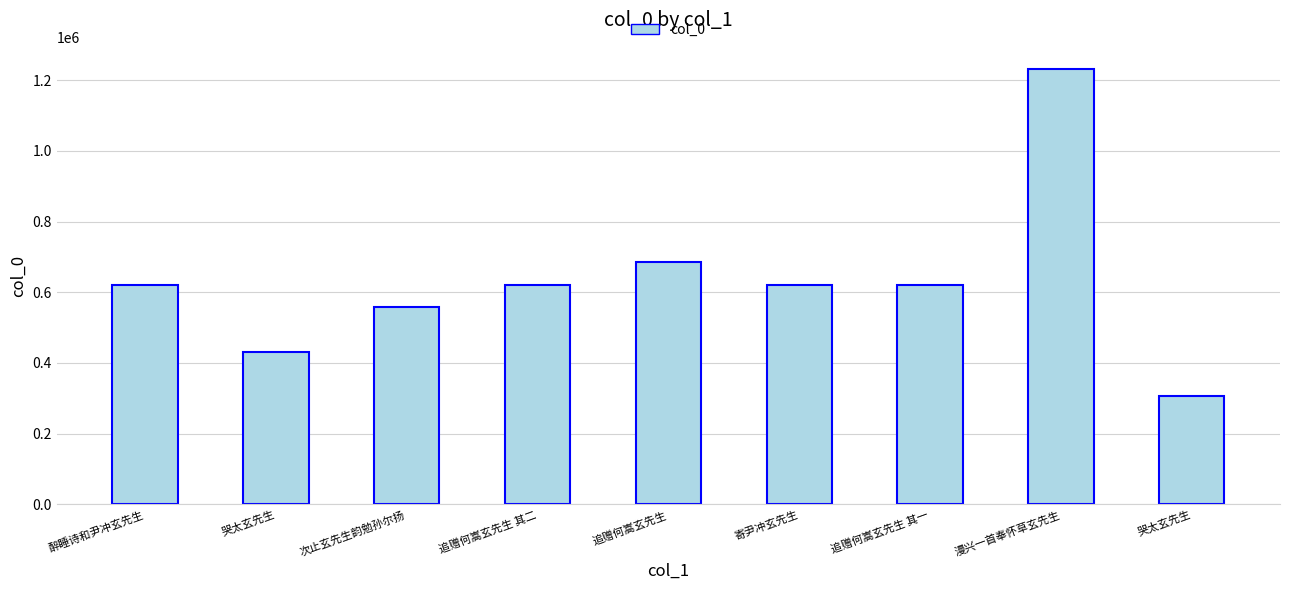

How many categories are shown in the chart?

9